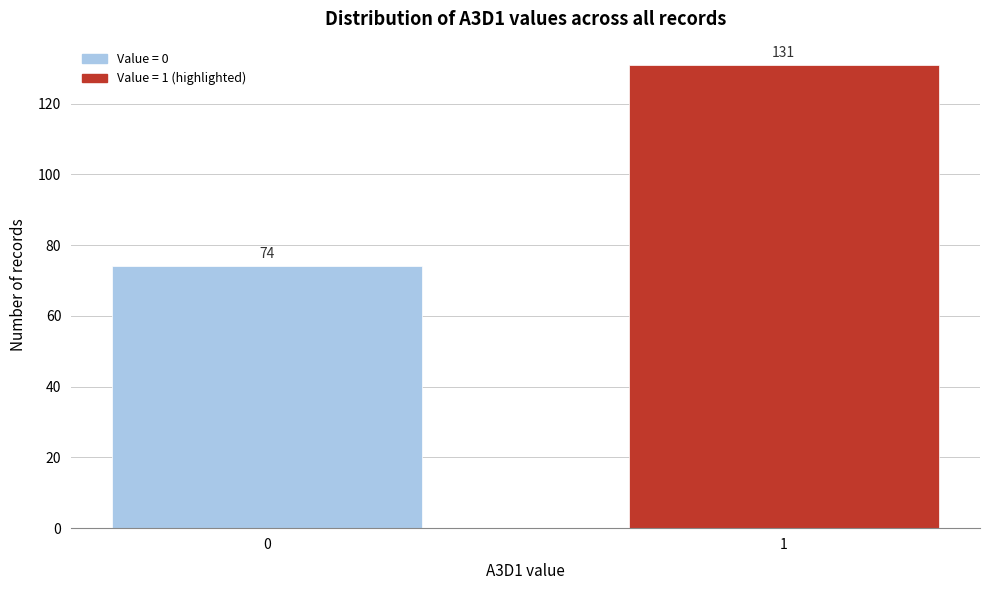

Reading left to right, extract all data points from this chart.

74	131